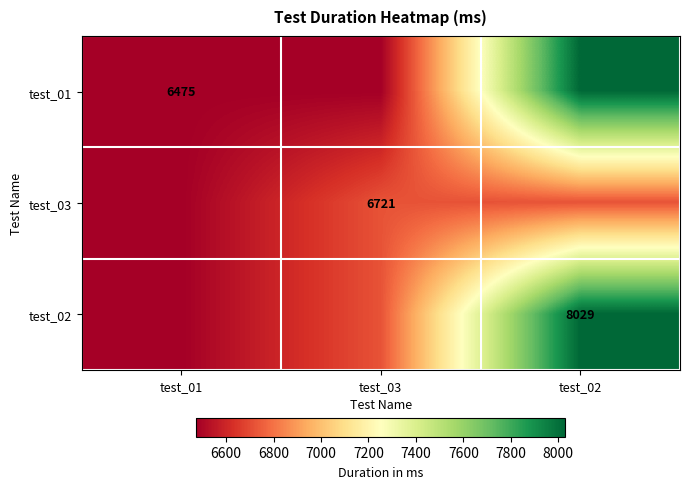

True or false: test_01 has a value of 3566 at test_01.

False